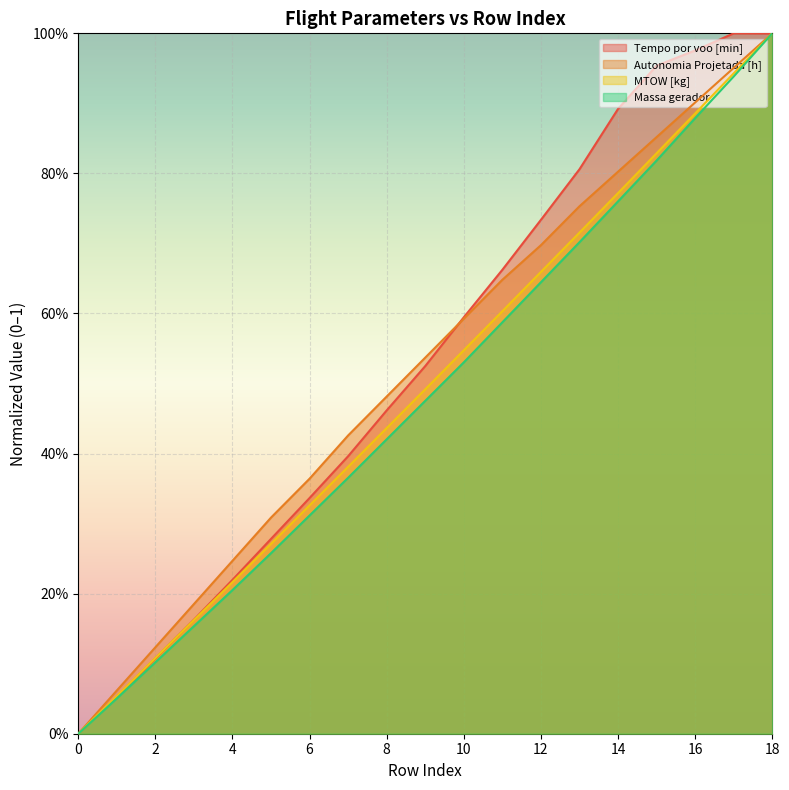

Where do Tempo por voo [min] and MTOW [kg] first cross each other?

2 and 3